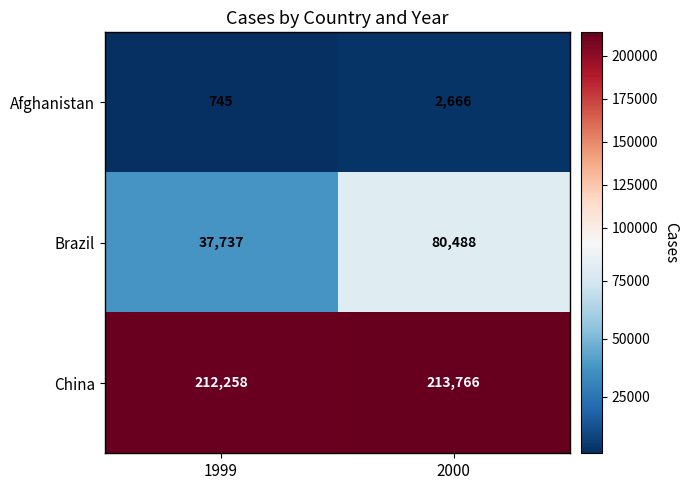

At how many categories does at least one series exceed 37843?

2